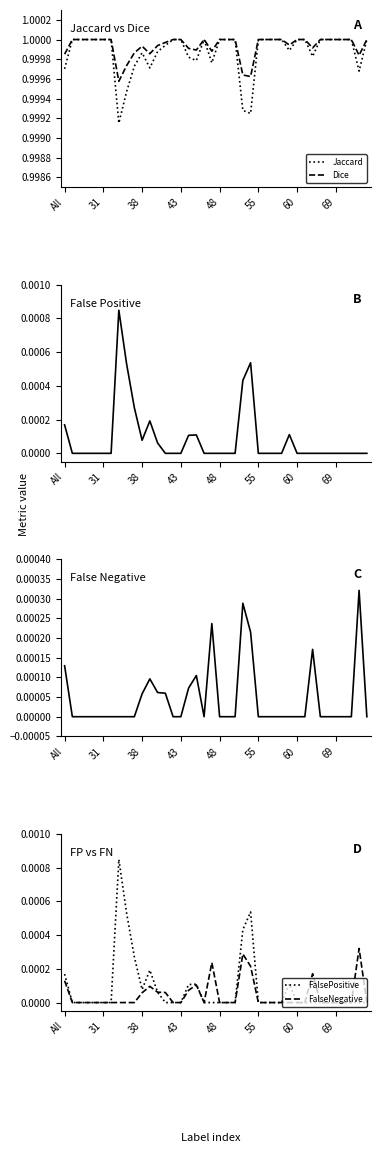

What is the spread (max minus min) of values at 17?

1.0